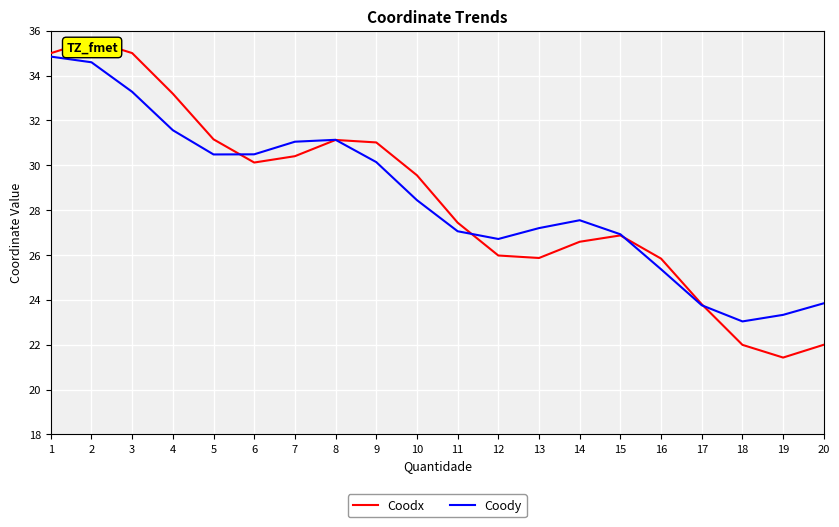

How many interior local valleys does the Coody series have?

3